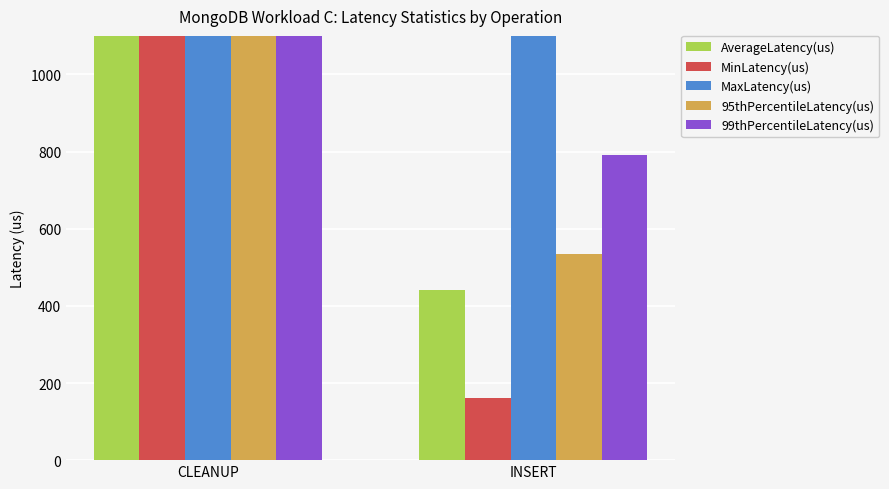

Reading left to right, list all the values displayed in this chart.

AverageLatency(us): 1413.0	441.9
MinLatency(us): 1413.0	161.0
MaxLatency(us): 1413.0	118207.0
95thPercentileLatency(us): 1413.0	535.0
99thPercentileLatency(us): 1413.0	792.0